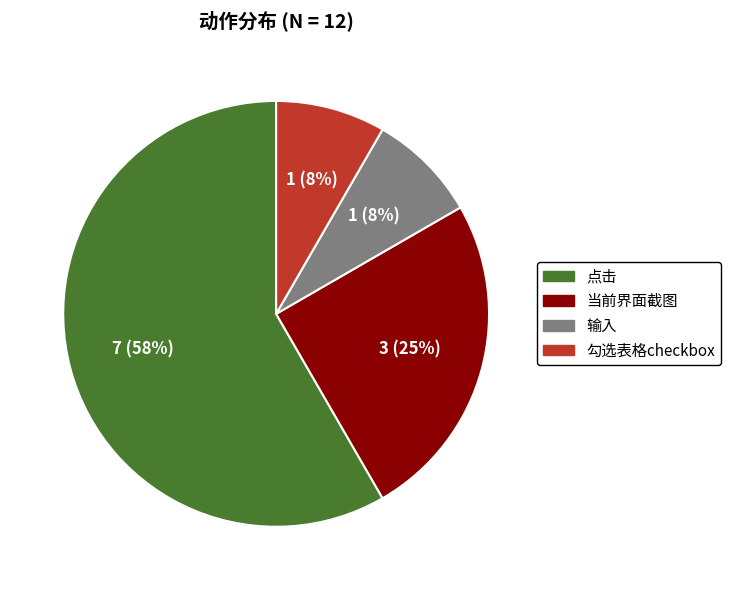

Combined, do 勾选表格checkbox and 输入 account for over 50%?

No